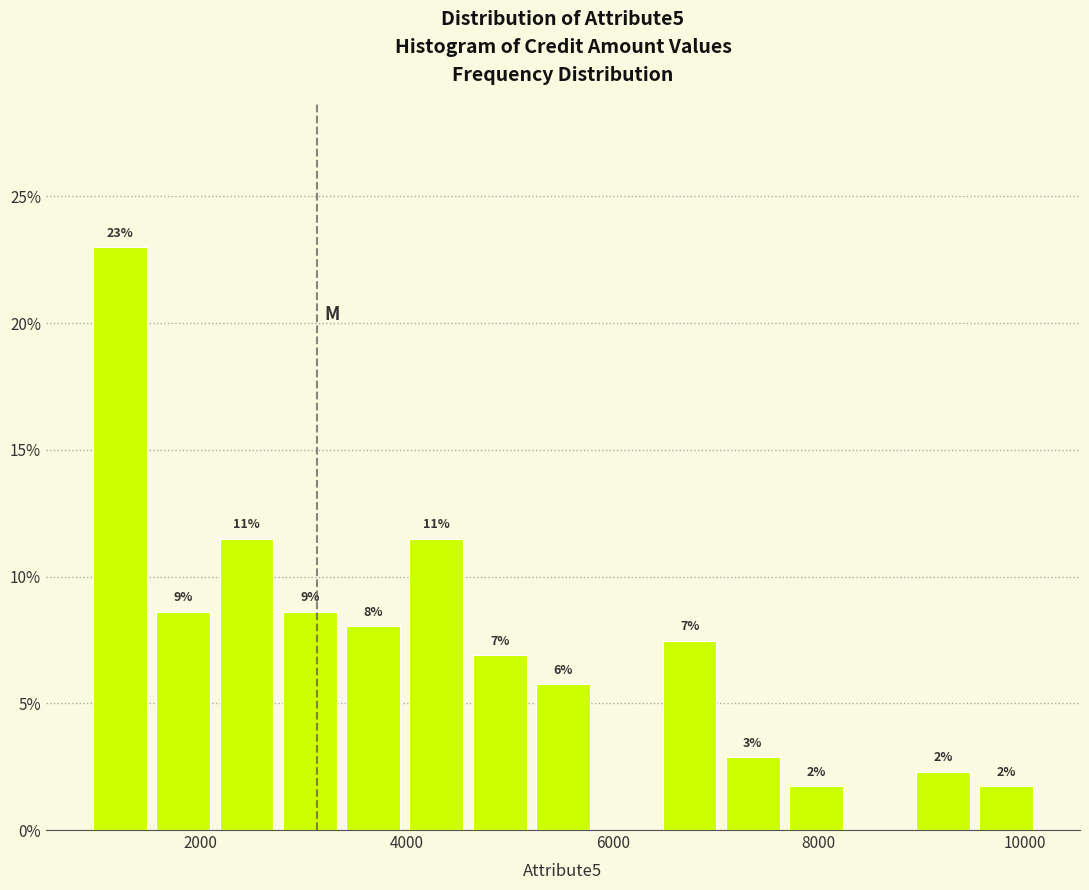

Read against the x-axis, roughly where is the centre of the tallest bar?

1200